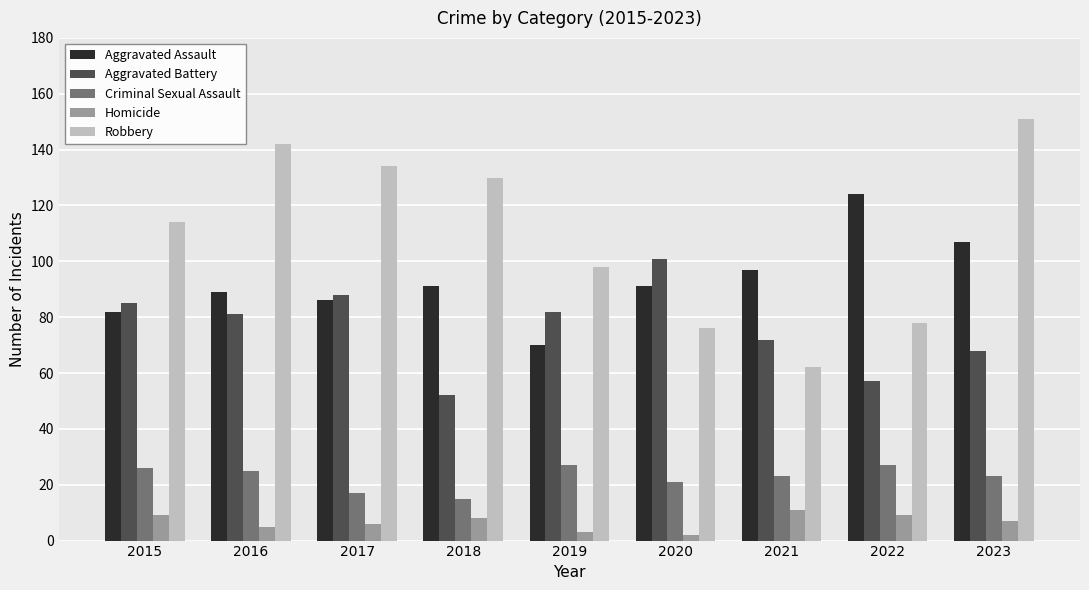

The value of Aggravated Assault at 2019 is 70. True or false?

True